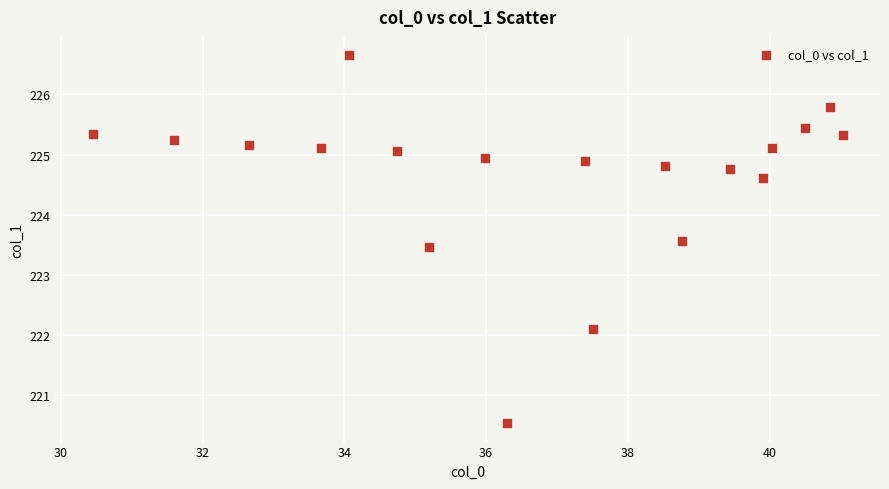

What Y value in the scatter plot is closest to 223?

223.5